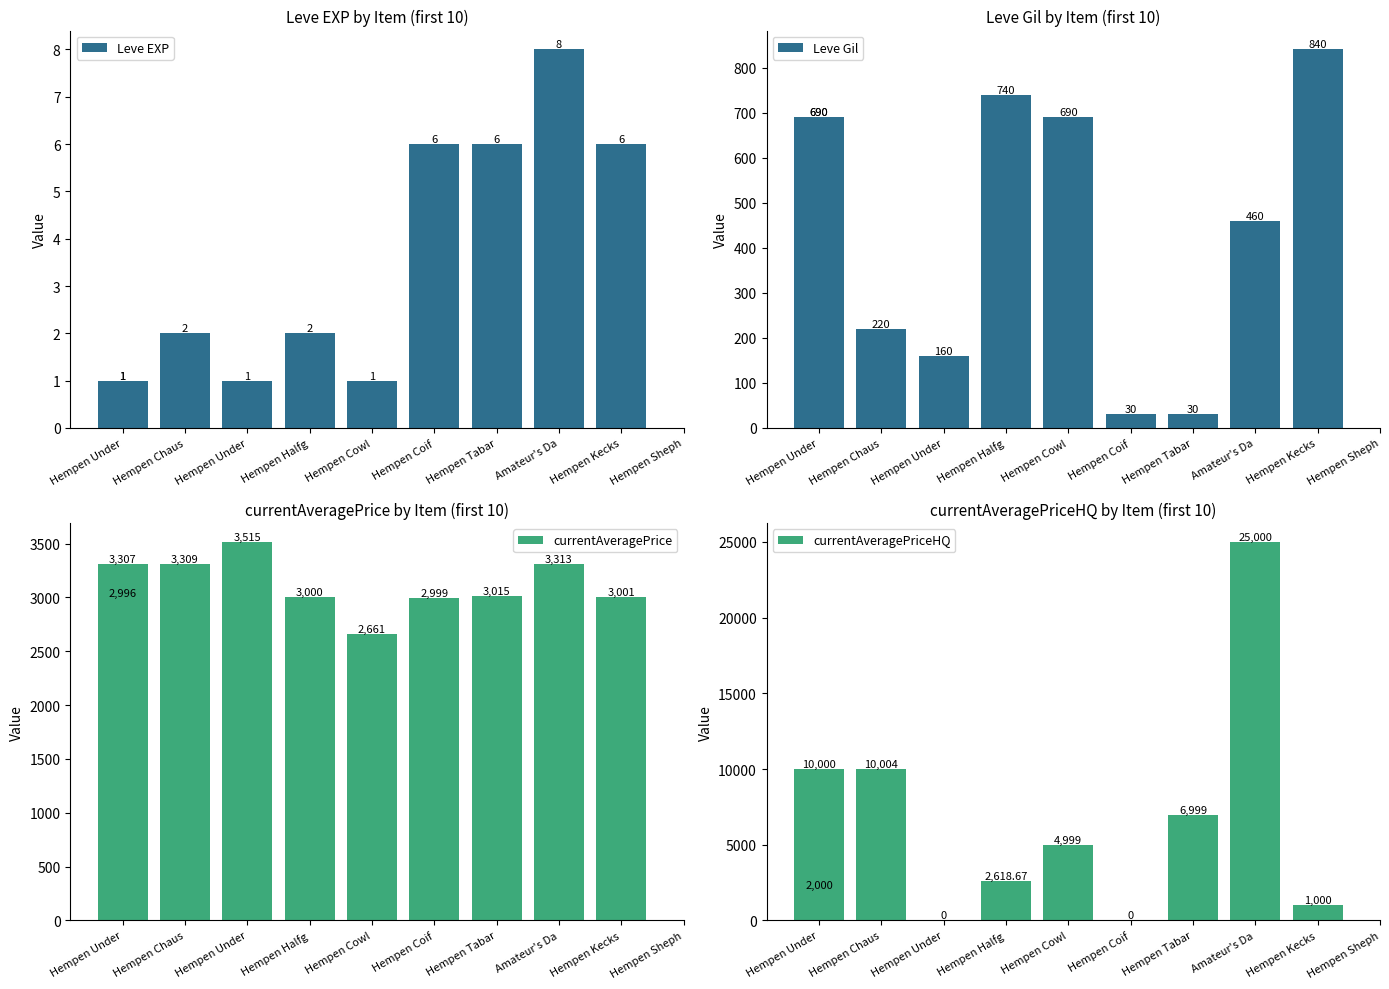

What is the sum of all Leve EXP values?

34.0